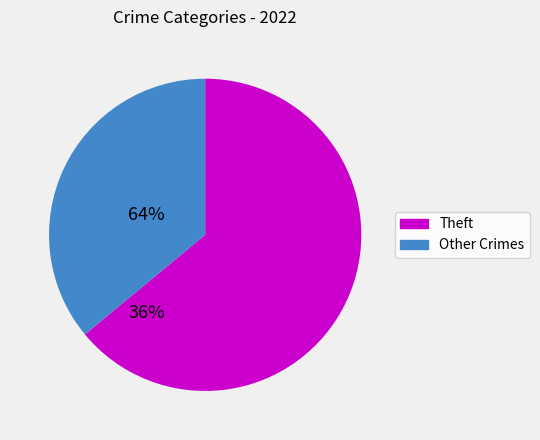

Count the number of slices in the pie.

2